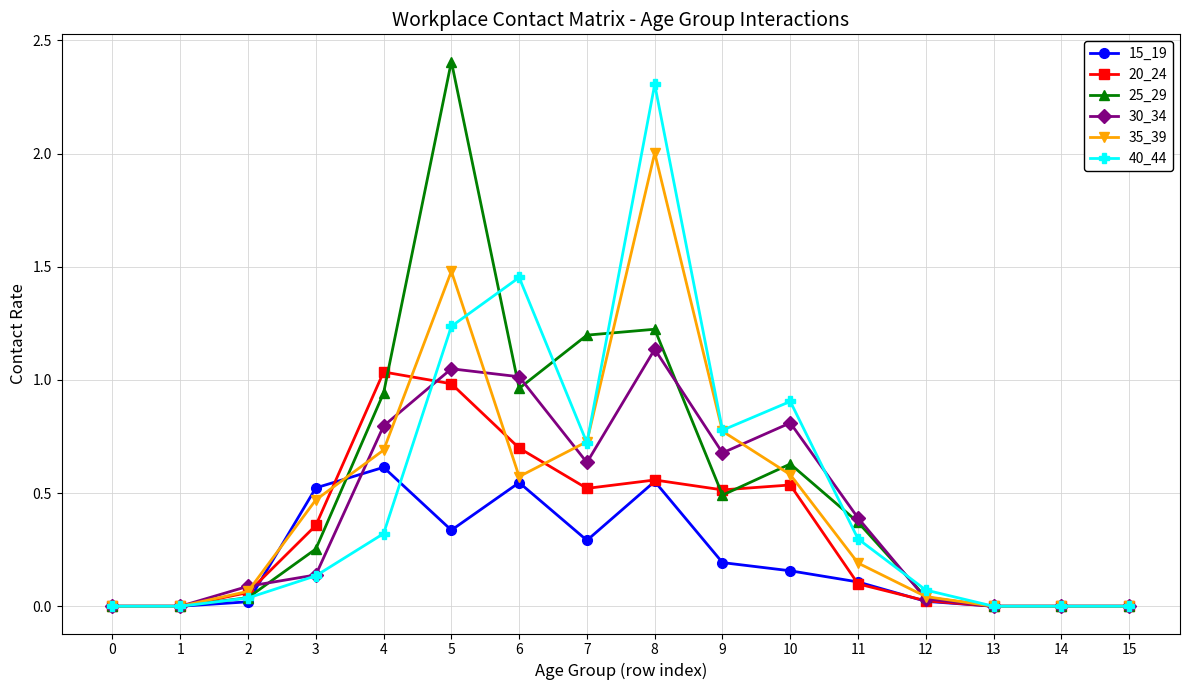

Does the chart have visible grid lines?

Yes